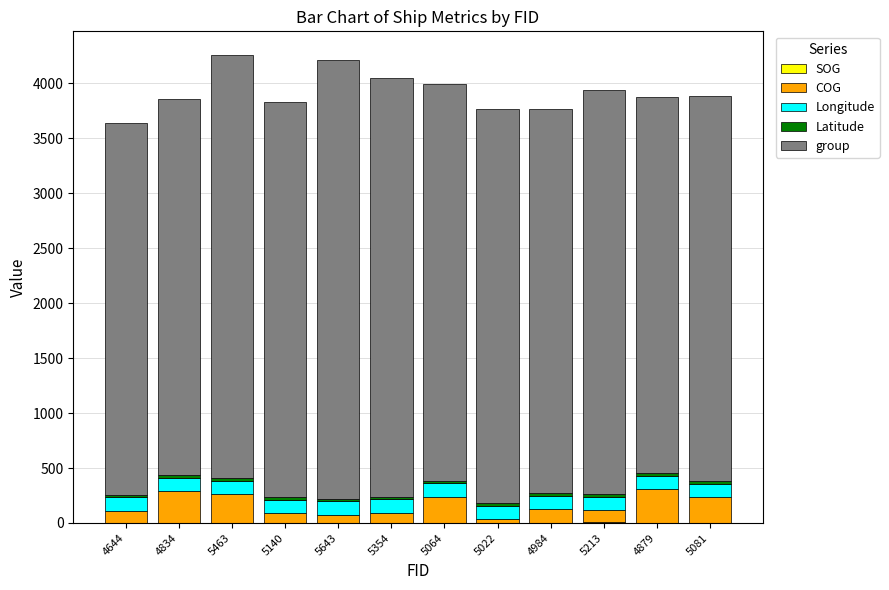

What is the label of the 1st bar from the left?

4644